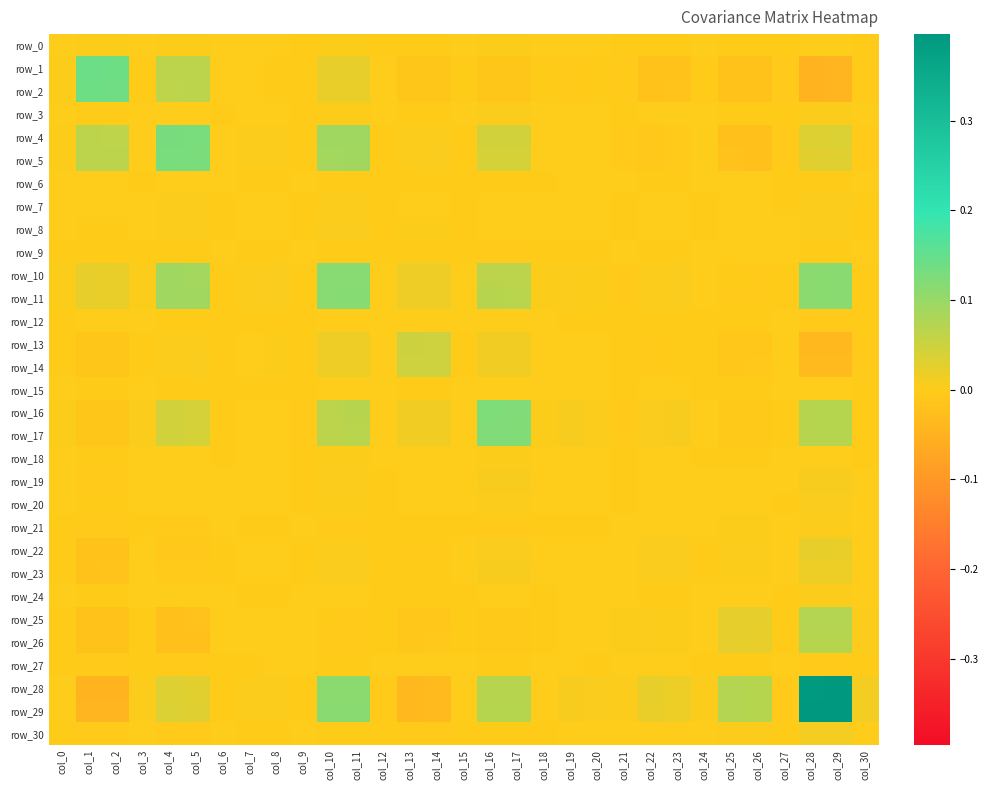

At which category is the sum across all series the highest?

col_29